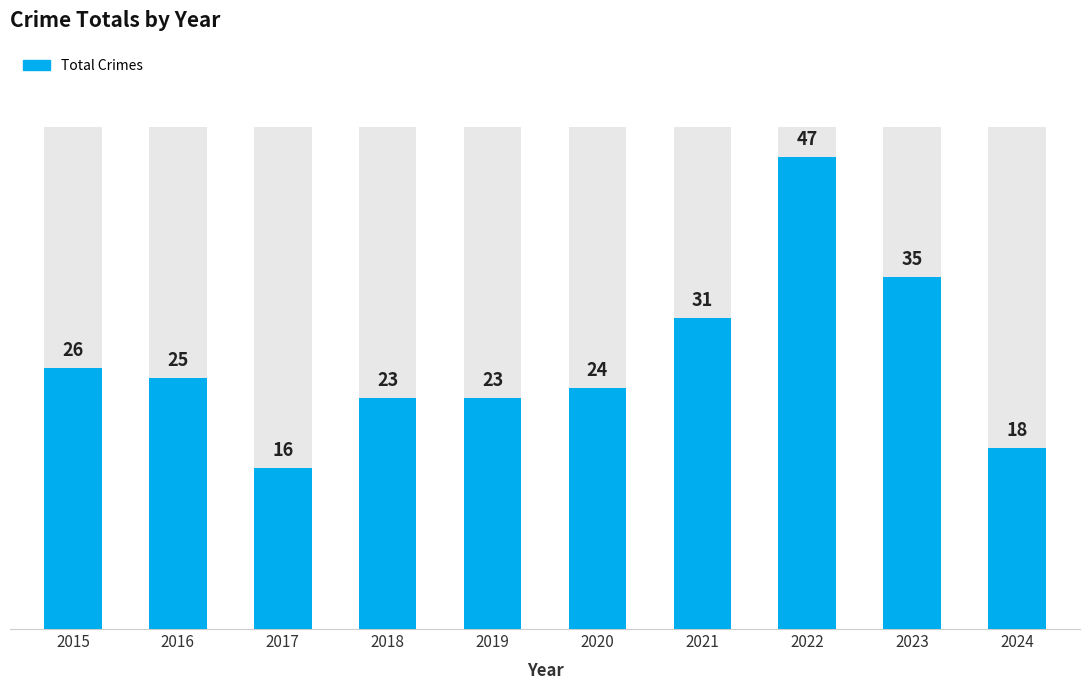

At which label is the value closest to 31?

2021